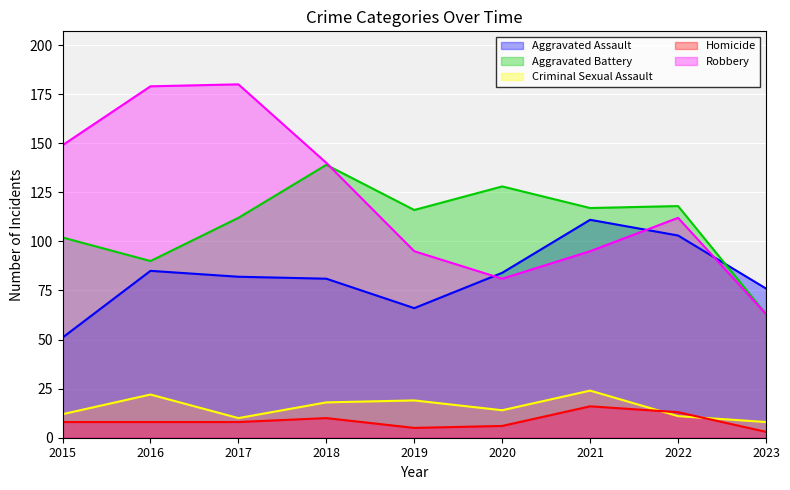

What value does the Aggravated Assault series have at 2020, to the nearest 10?

80